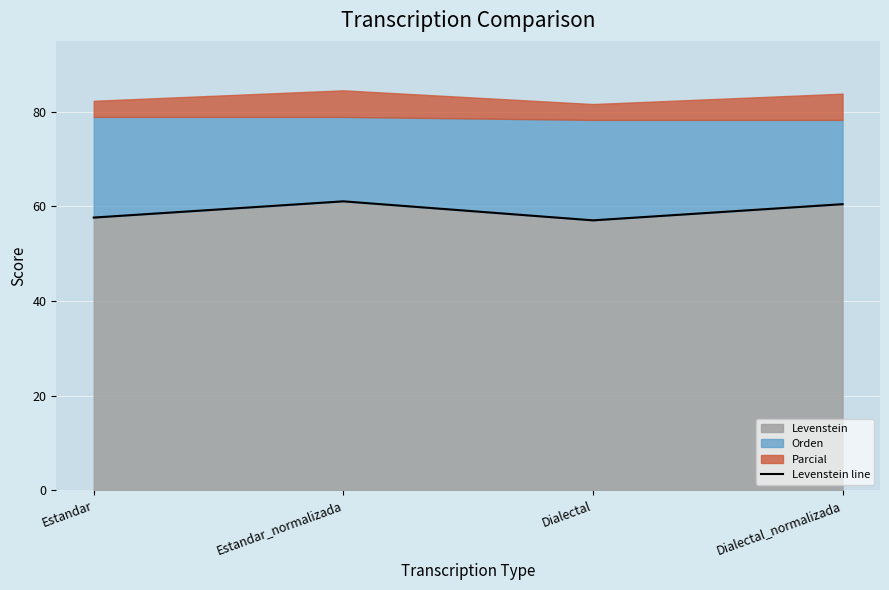

The chart shows a value of 60.5 at Dialectal_normalizada. True or false?

True